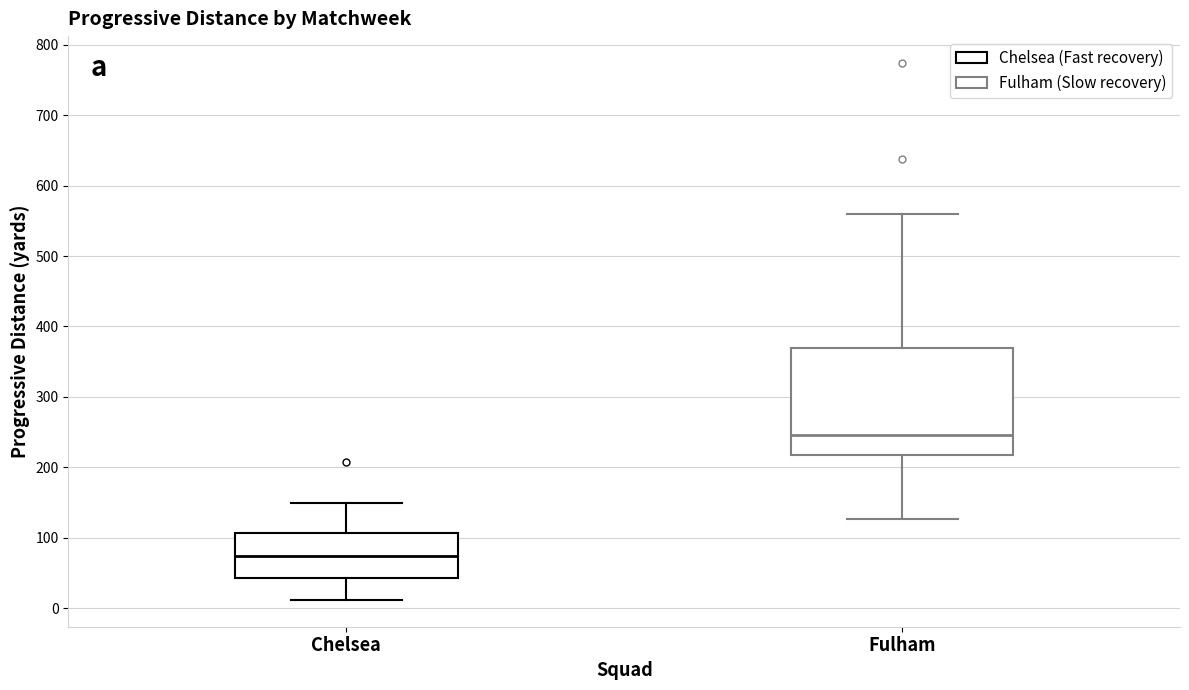

Reading left to right, transcribe this box plot: for each box, give where its median line is, the range the box spans, and where its two whiskers end, as read against the y-axis. The values are not printed on the chart, so give them approximately, as read against the axis.

Chelsea: median 70, box 40 to 110, whiskers 10 to 150
Fulham: median 250, box 220 to 370, whiskers 130 to 560